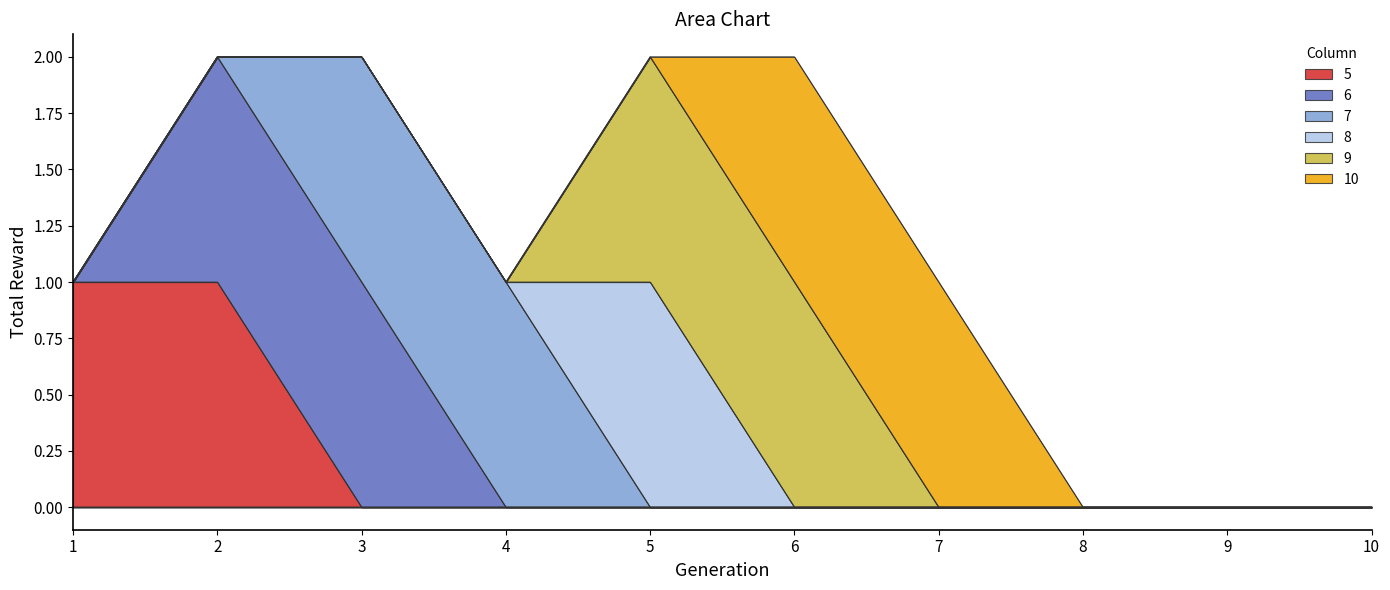

True or false: 5 and 10 cross at least once.

False